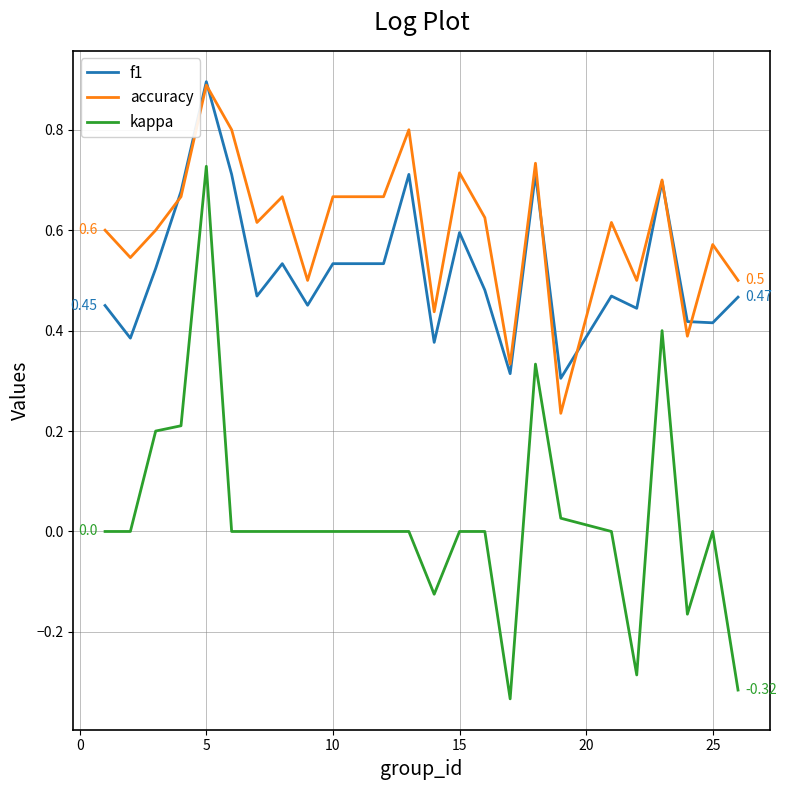

Which series has the widest spread of values?

kappa